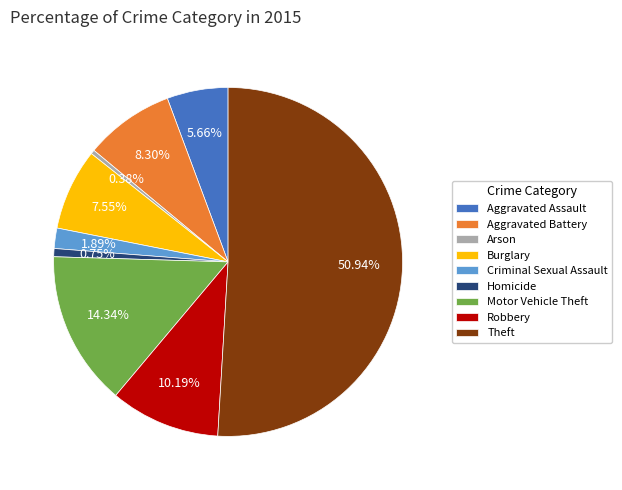

Count the number of slices in the pie.

9